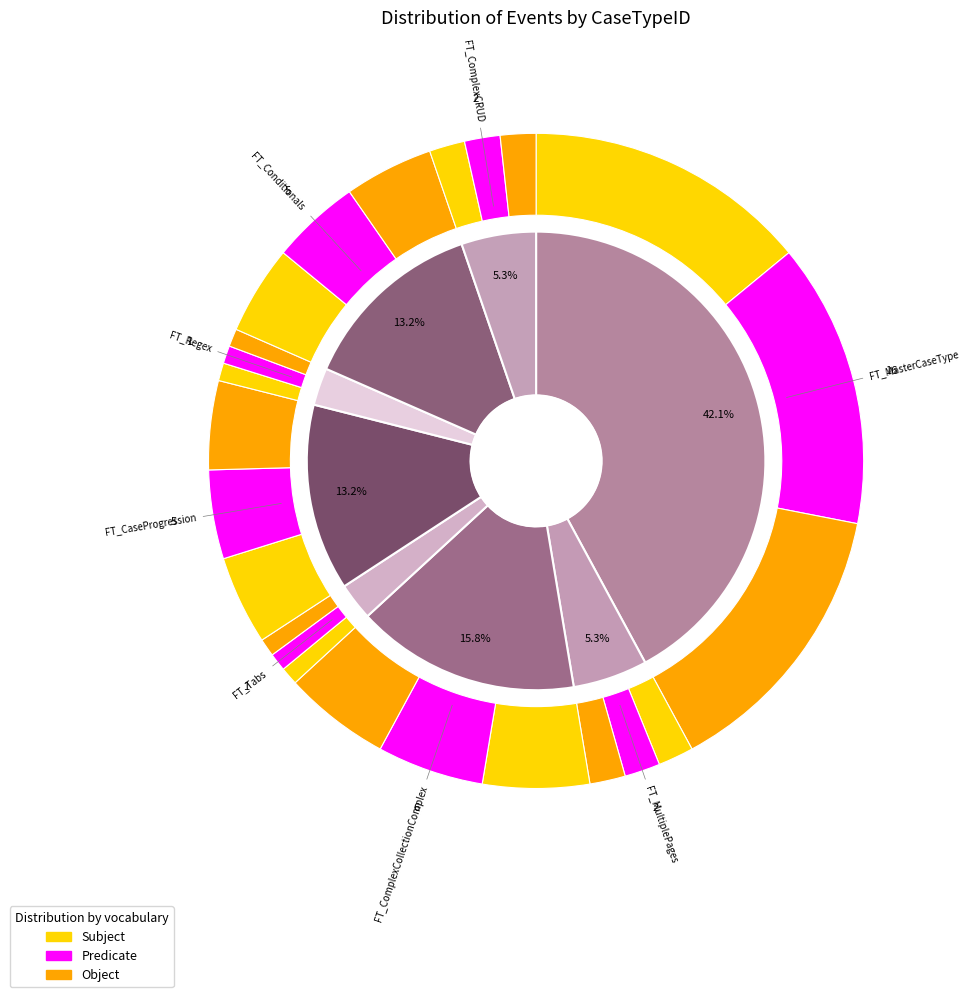

What percentage is the FT_Regex slice, to the nearest percent?

3%